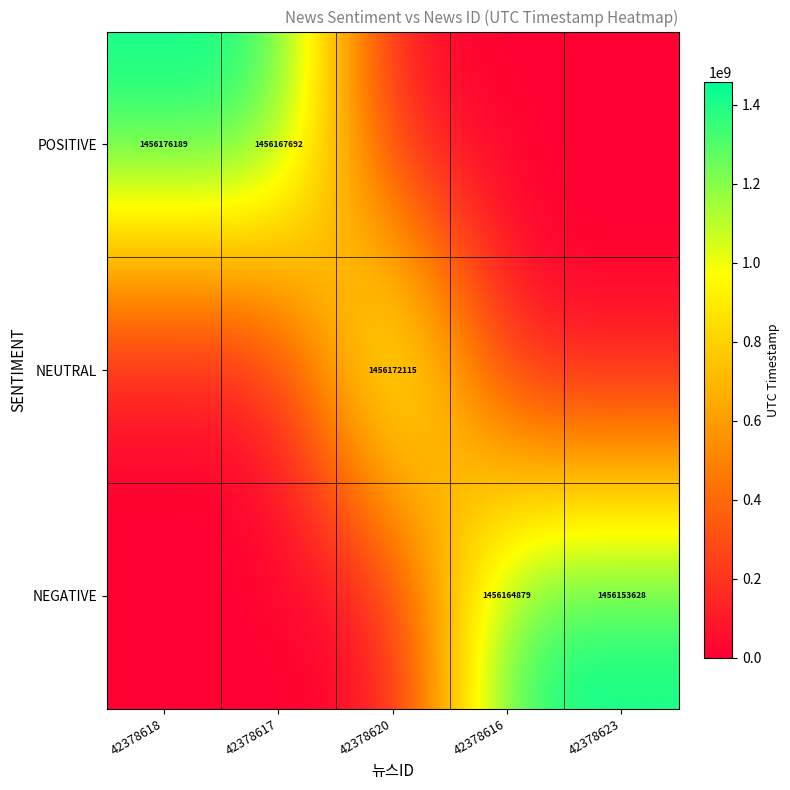

Is it true that POSITIVE equals 1456176189 at 42378618?

True